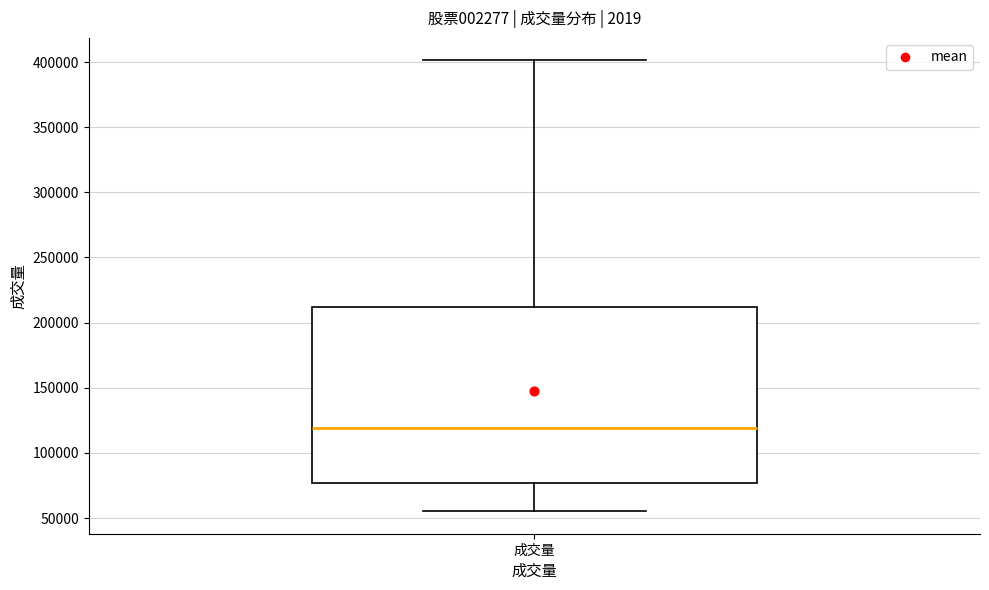

Where does the upper whisker of the box for 成交量 end on the y-axis? The values are not printed on the chart, so give them approximately, as read against the axis.

400000